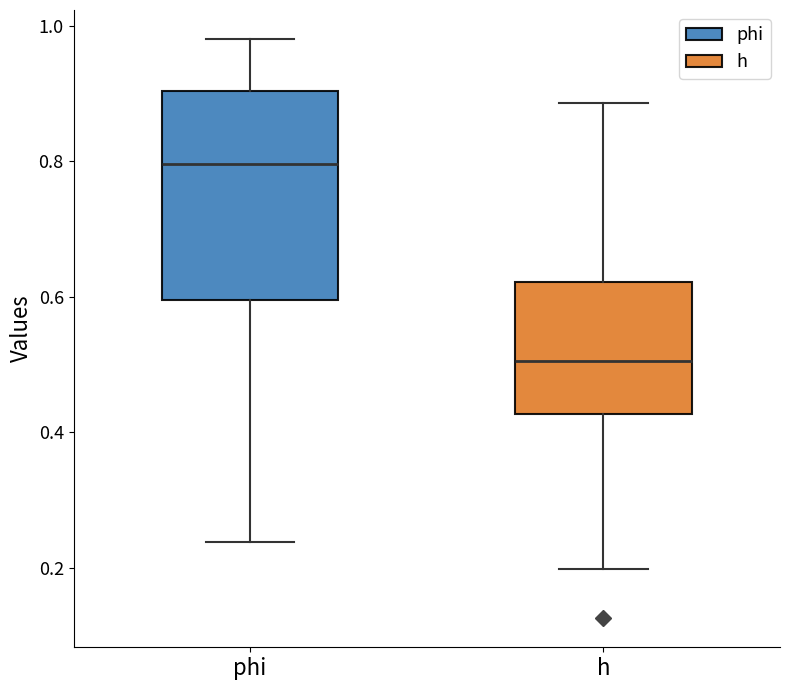

Reading left to right, transcribe this box plot: for each box, give where its median line is, the range the box spans, and where its two whiskers end, as read against the y-axis. The values are not printed on the chart, so give them approximately, as read against the axis.

phi: median 0.80, box 0.60 to 0.90, whiskers 0.24 to 0.98
h: median 0.50, box 0.42 to 0.62, whiskers 0.20 to 0.88